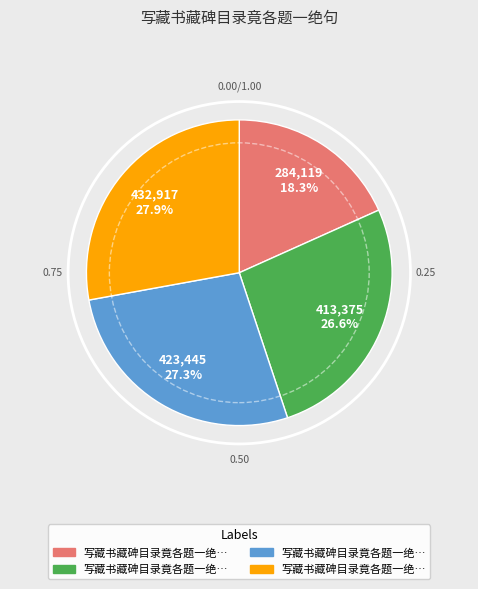

Is there a majority slice in this chart?

No